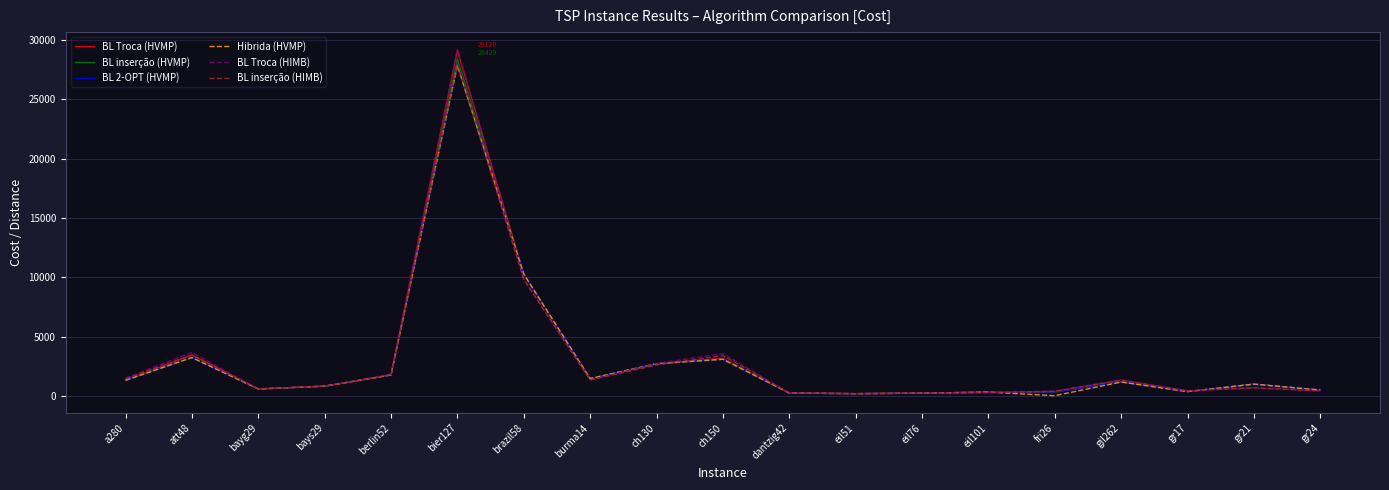

Which series has the largest range (max minus min)?

BL Troca (HIMB)